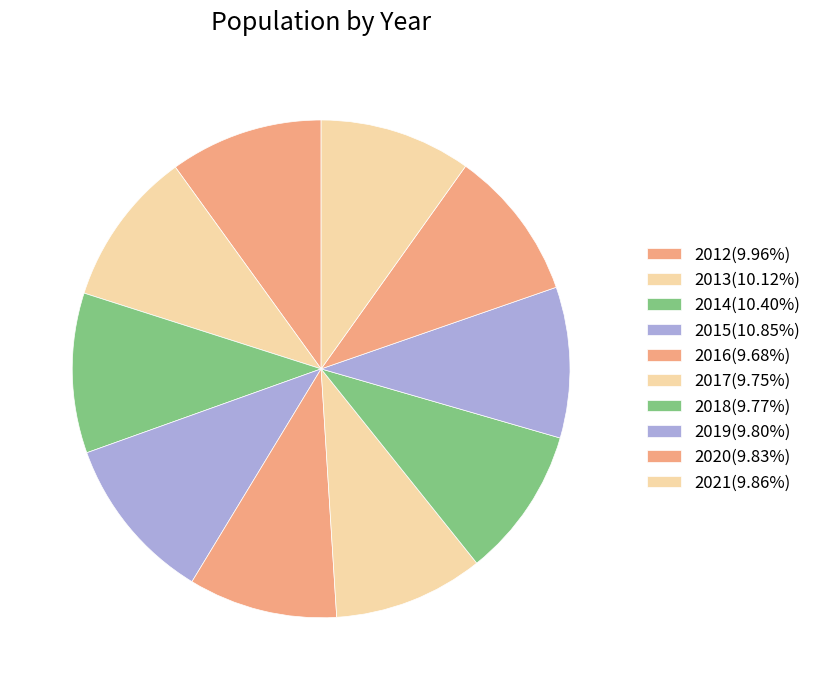

To the nearest percent, what portion does 2017 represent?

10%